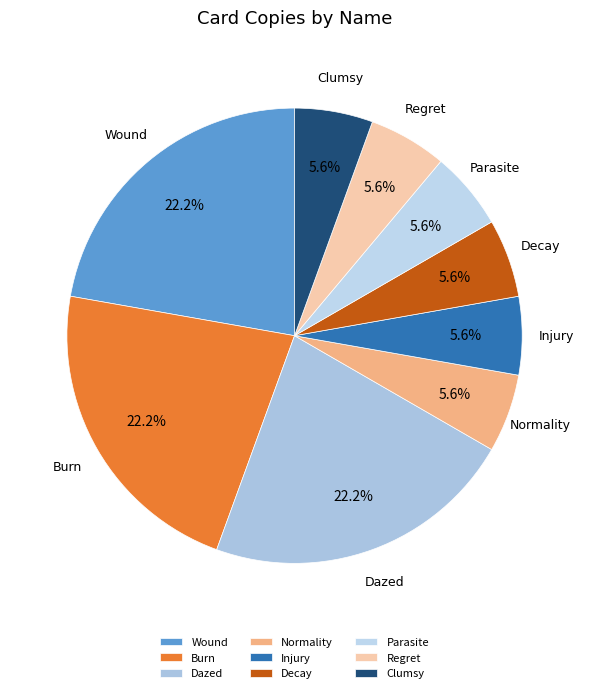

Is there a majority slice in this chart?

No